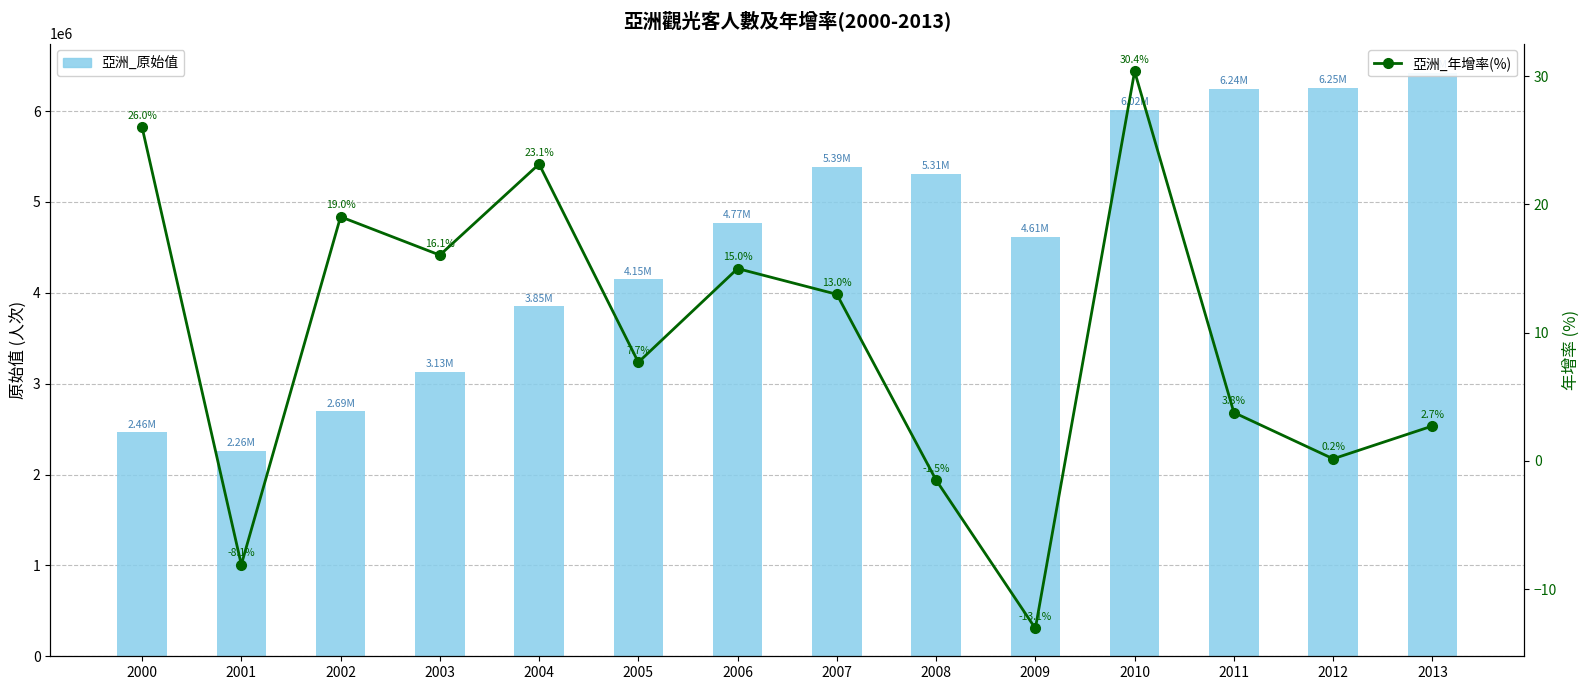

What are all the series names shown in the legend?

亞洲_原始值, 亞洲_年增率(%)